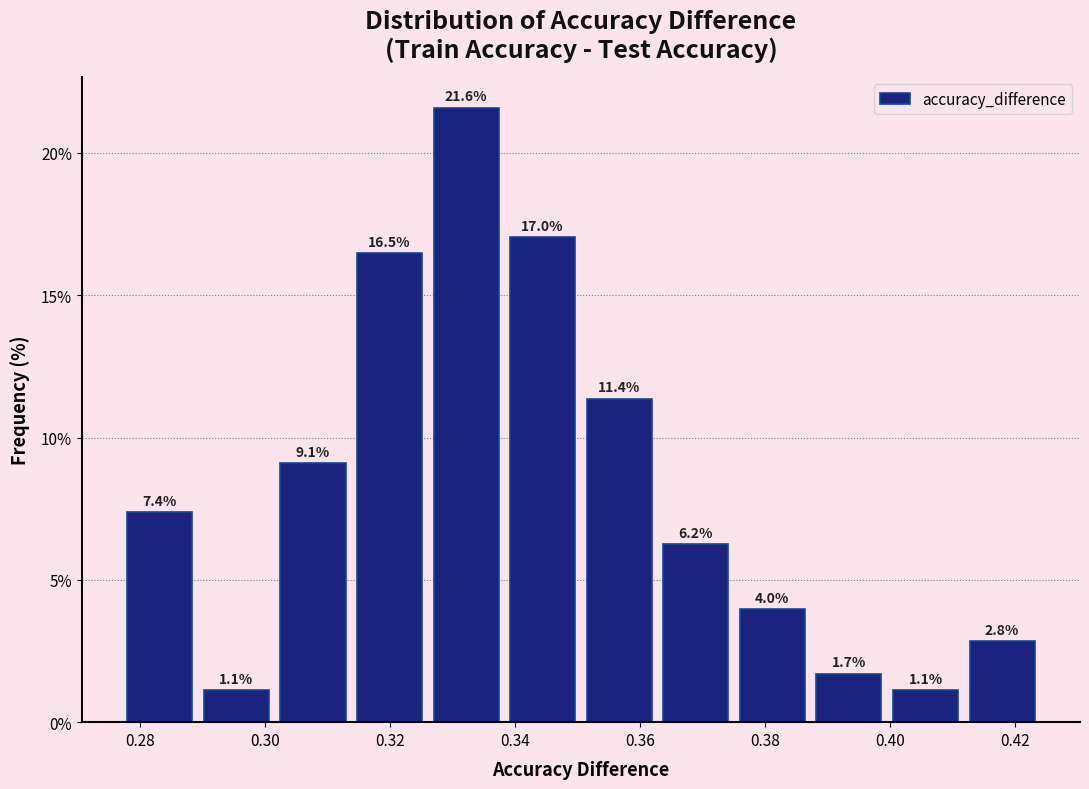

Reading left to right, transcribe this chart: for each bar, give the range it covers on the x-axis and its height. The bar edges are not printed on the chart, so give them approximately, as read against the axis.

0.278 to 0.290: 7.4
0.290 to 0.302: 1.1
0.302 to 0.314: 9.1
0.314 to 0.326: 16.5
0.326 to 0.338: 21.6
0.338 to 0.350: 17.0
0.350 to 0.362: 11.4
0.362 to 0.376: 6.2
0.376 to 0.388: 4.0
0.388 to 0.400: 1.7
0.400 to 0.412: 1.1
0.412 to 0.424: 2.8